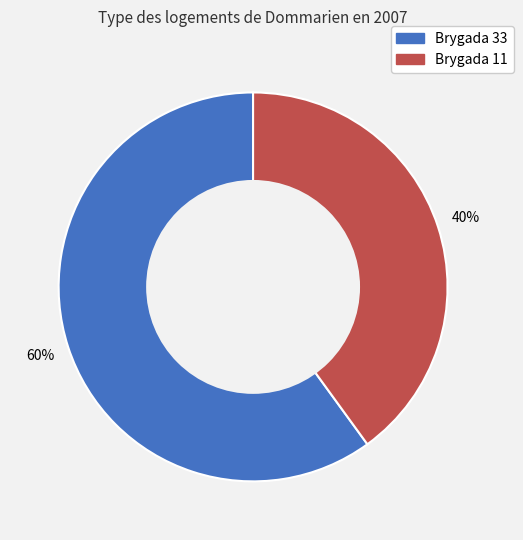

Is there any slice that represents more than half of the pie?

Yes